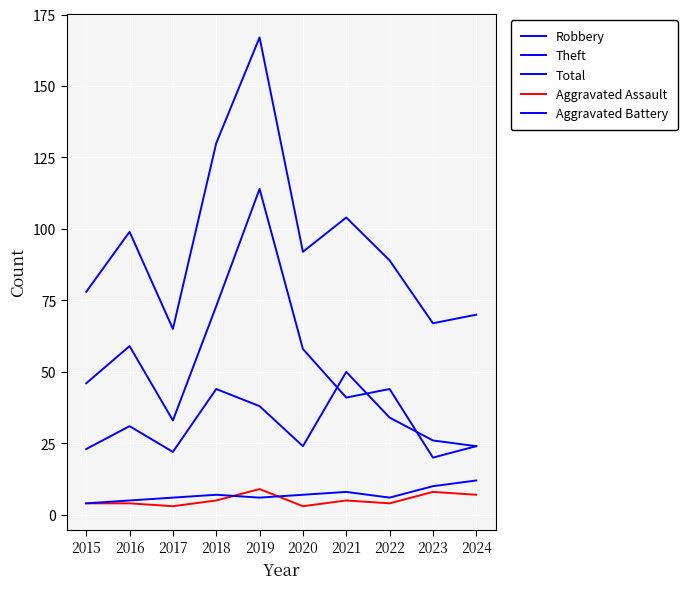

What is the total value across all series at 2020?

184